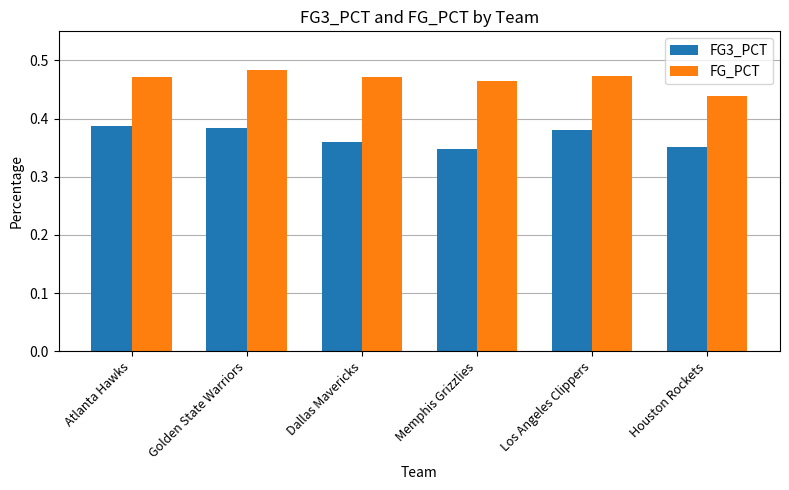

What is the total value across all series at Memphis Grizzlies?

0.8